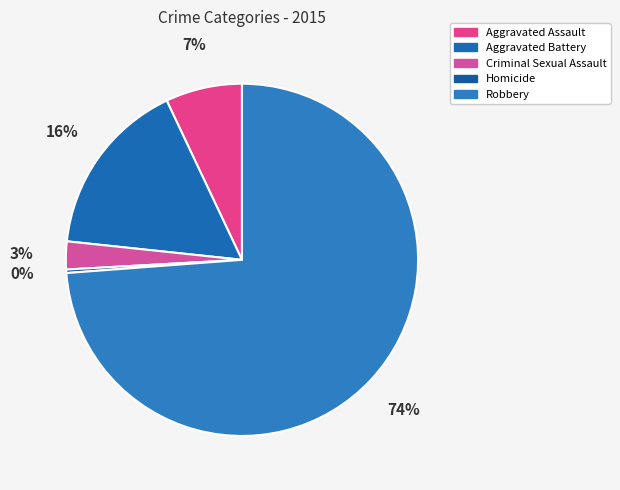

What is the ratio of the value at Aggravated Battery to the value at Criminal Sexual Assault?

6.4